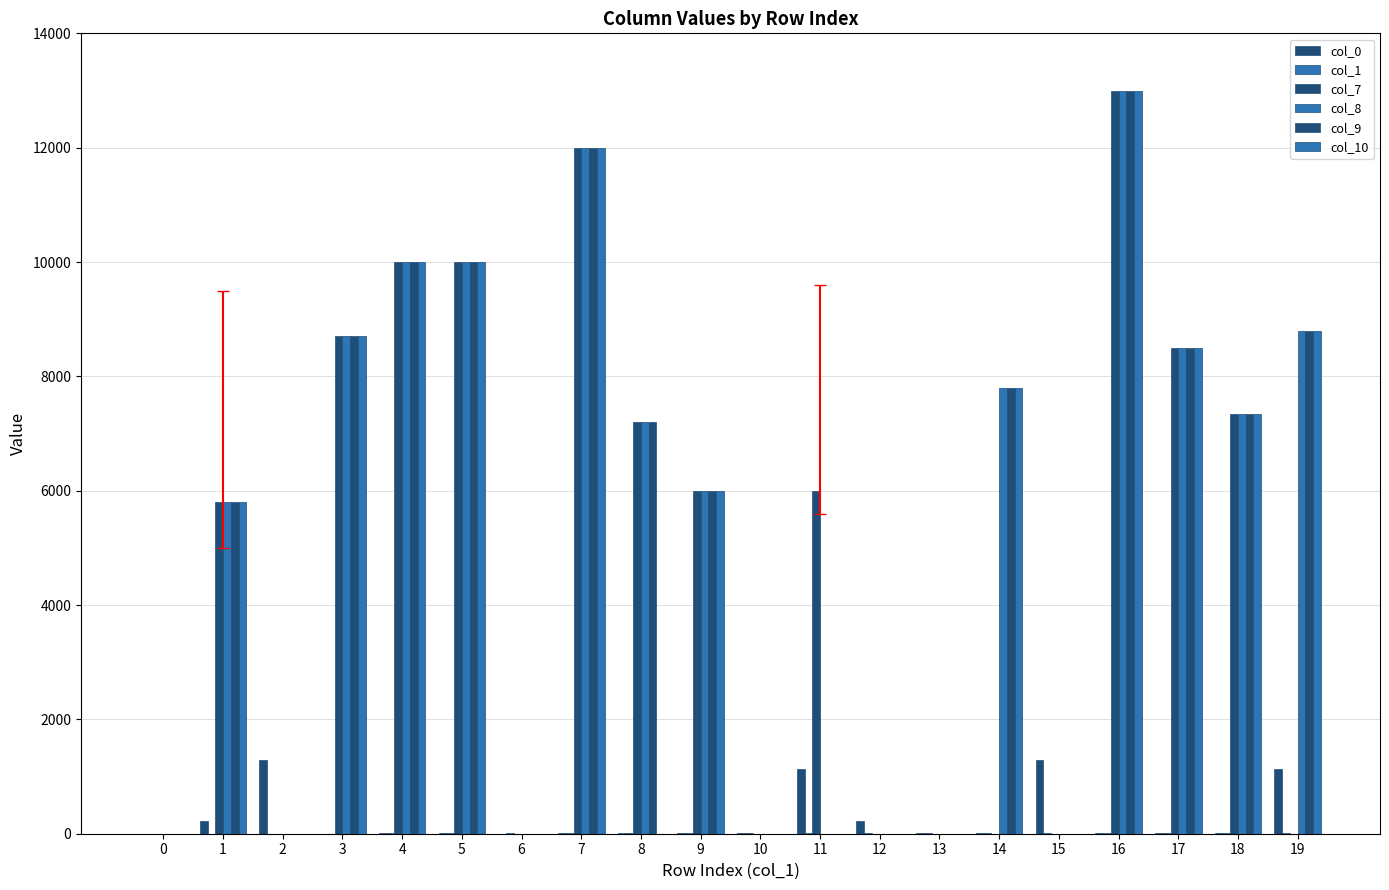

True or false: col_10 has a value of -5118 at 13.

False